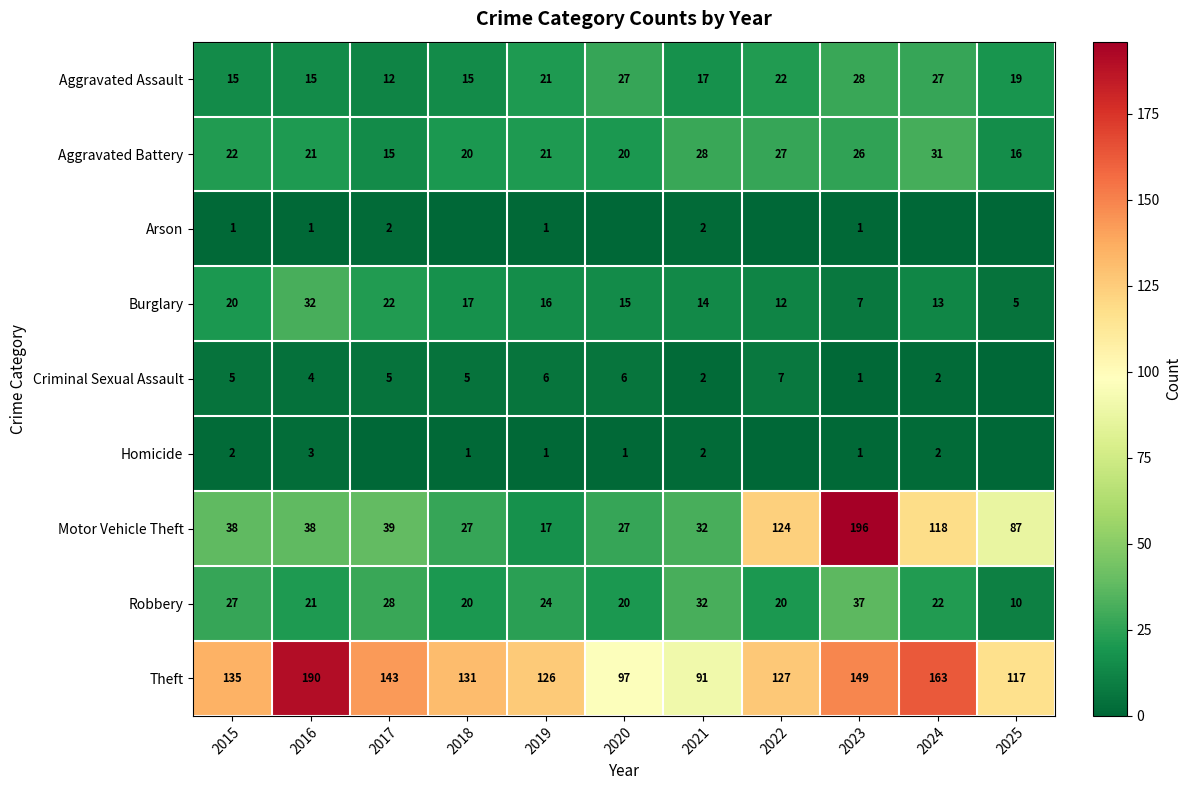

Which category has the lowest value in the Motor Vehicle Theft series?

2019